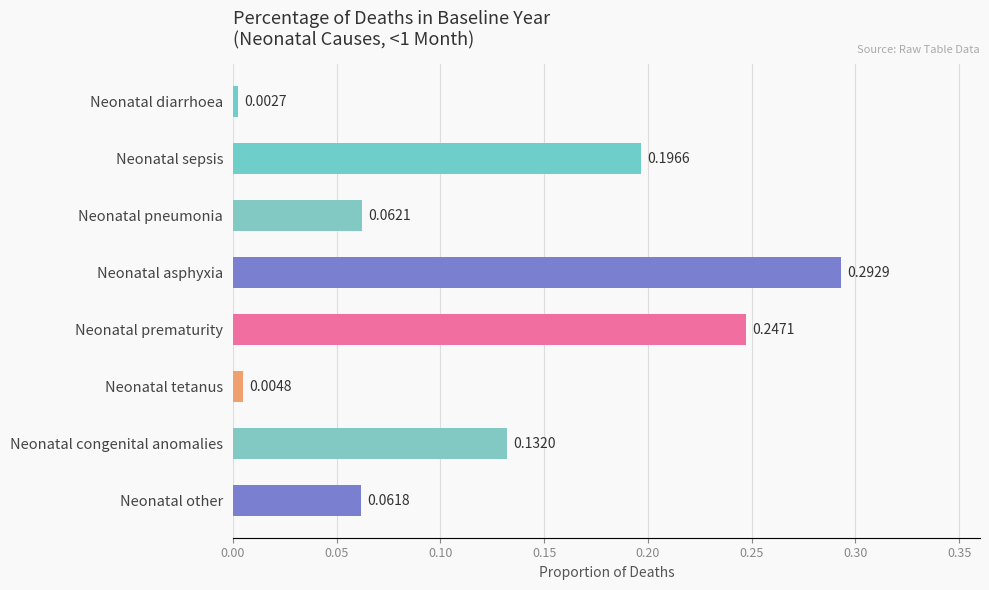

What is the sum of all values?

1.0